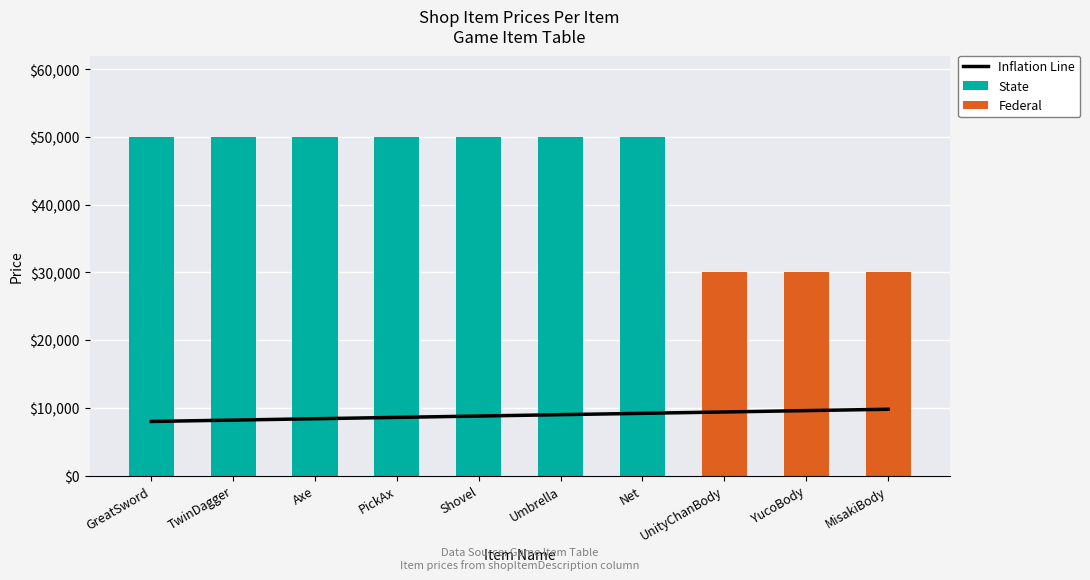

How many values in the Inflation Line series exceed 9000?

4